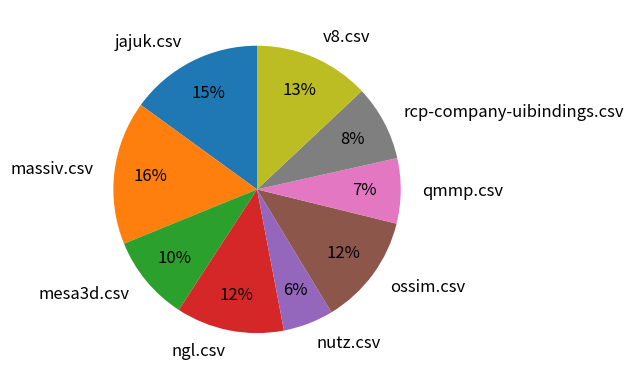

How many segments does this pie chart have?

9